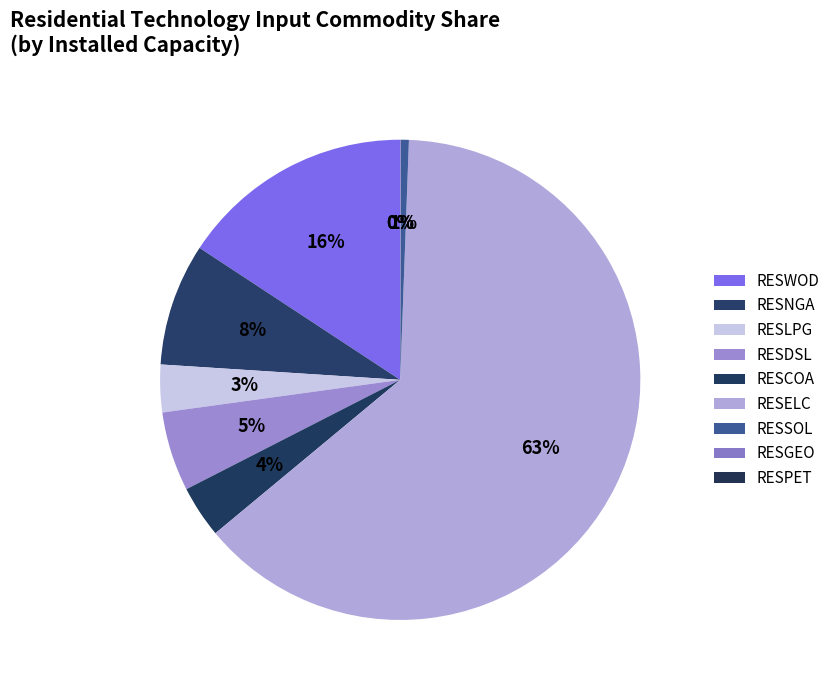

To the nearest percent, what is the average slice percentage?

11%